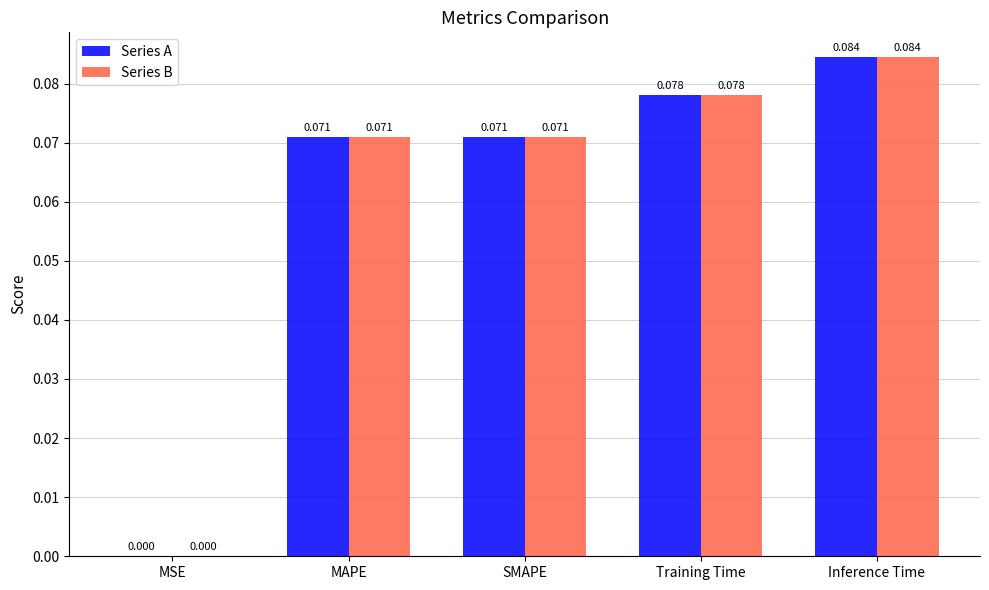

At which category is the sum across all series the highest?

Inference Time